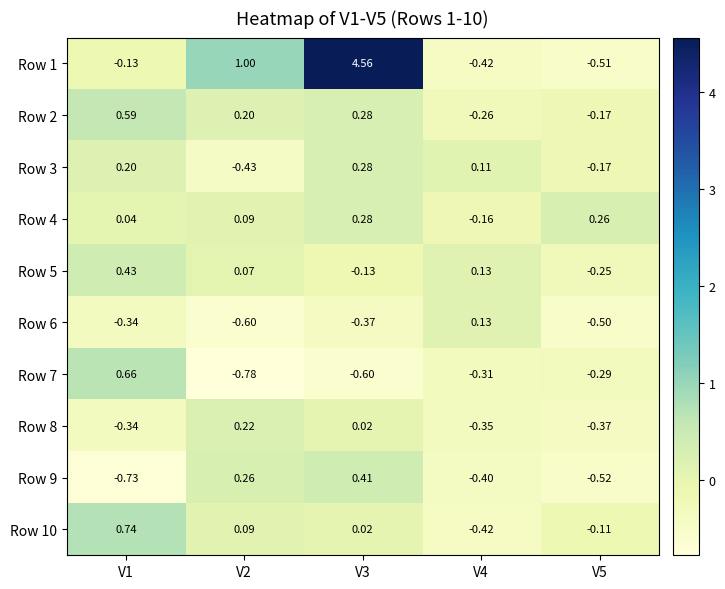

What is the total value across all series at V3?

4.8